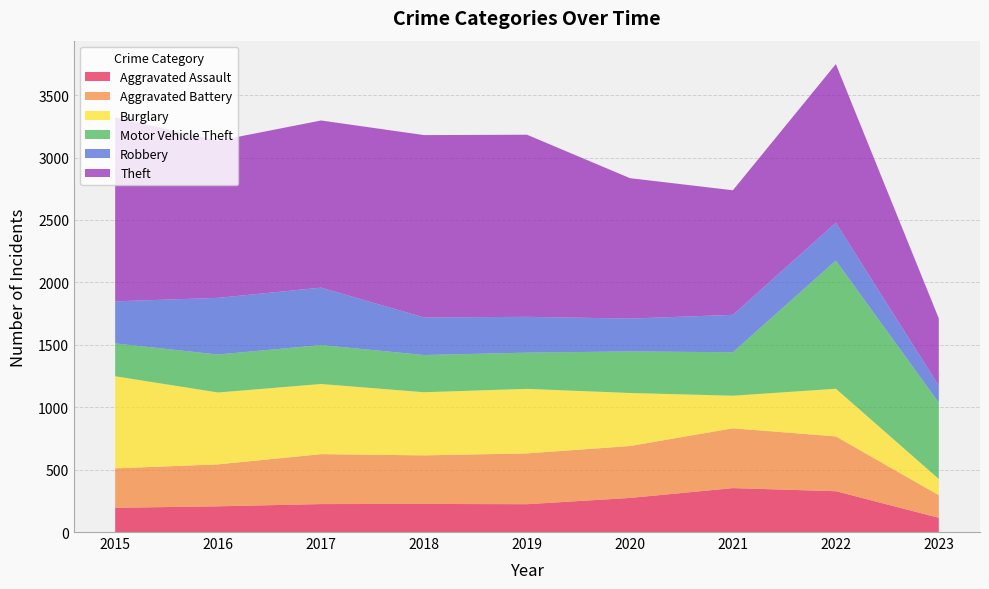

Reading left to right, what are all the values shown in this chart?

Aggravated Assault: 194	206	224	225	223	273	352	327	114
Aggravated Battery: 316	336	400	389	407	416	479	439	181
Burglary: 738	576	562	506	517	425	261	382	130
Motor Vehicle Theft: 263	304	312	298	290	333	348	1027	611
Robbery: 337	454	460	301	287	263	300	303	136
Theft: 1474	1259	1339	1461	1459	1125	998	1271	539